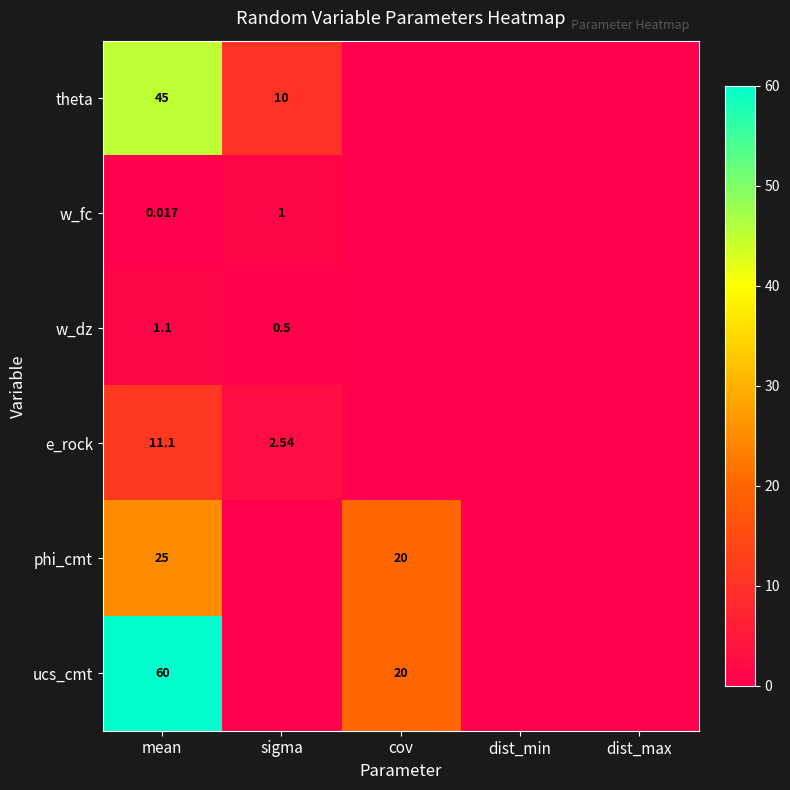

At mean, list the series in order from largest to smallest.

ucs_cmt, theta, phi_cmt, e_rock, w_dz, w_fc